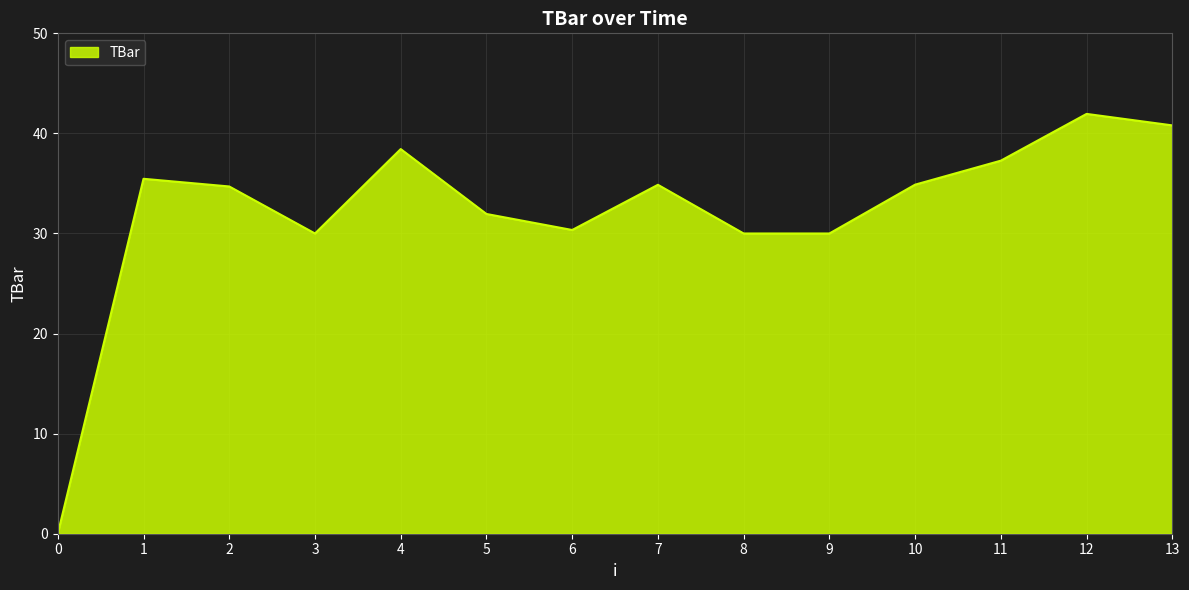

The chart shows a value of 10.1 at 8. True or false?

False